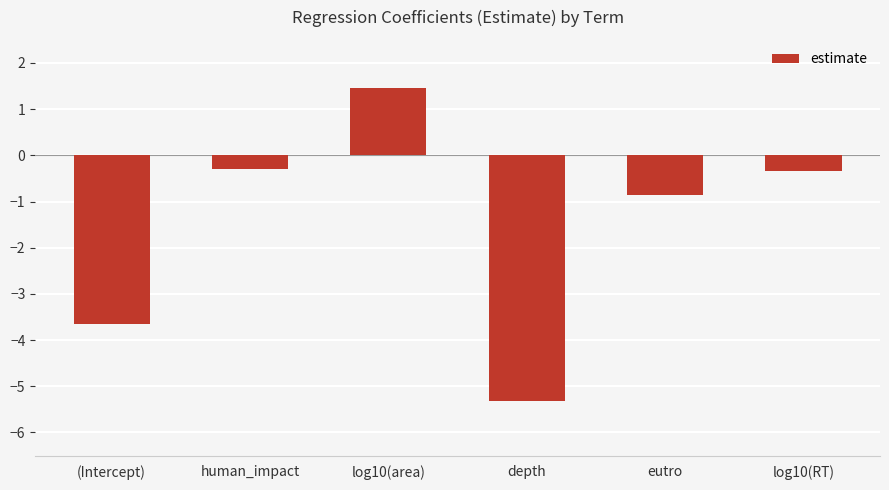

Where does the data first go above 0?

log10(area)